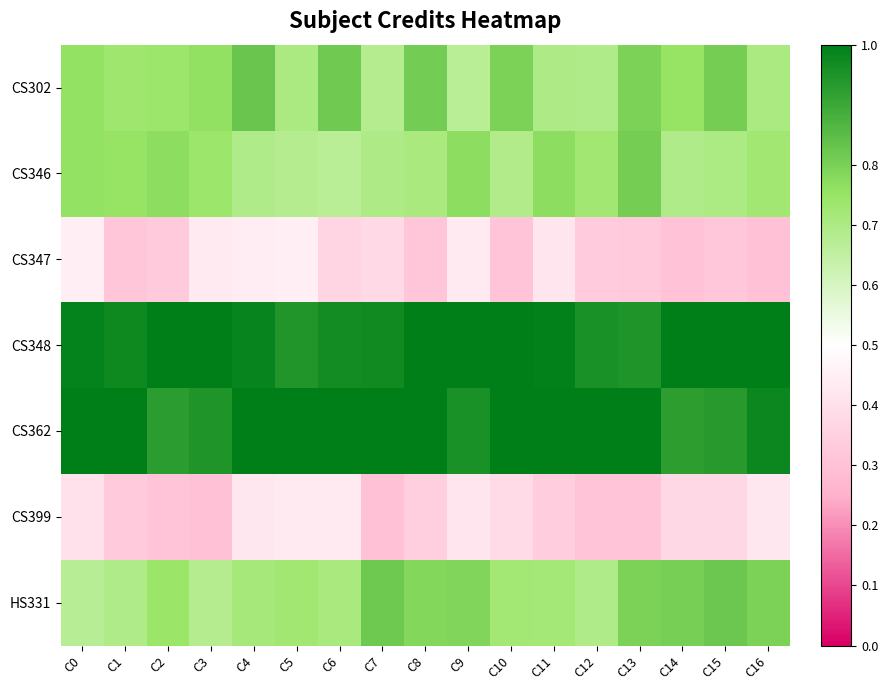

At which category does the chart reach its minimum across all series?

C7